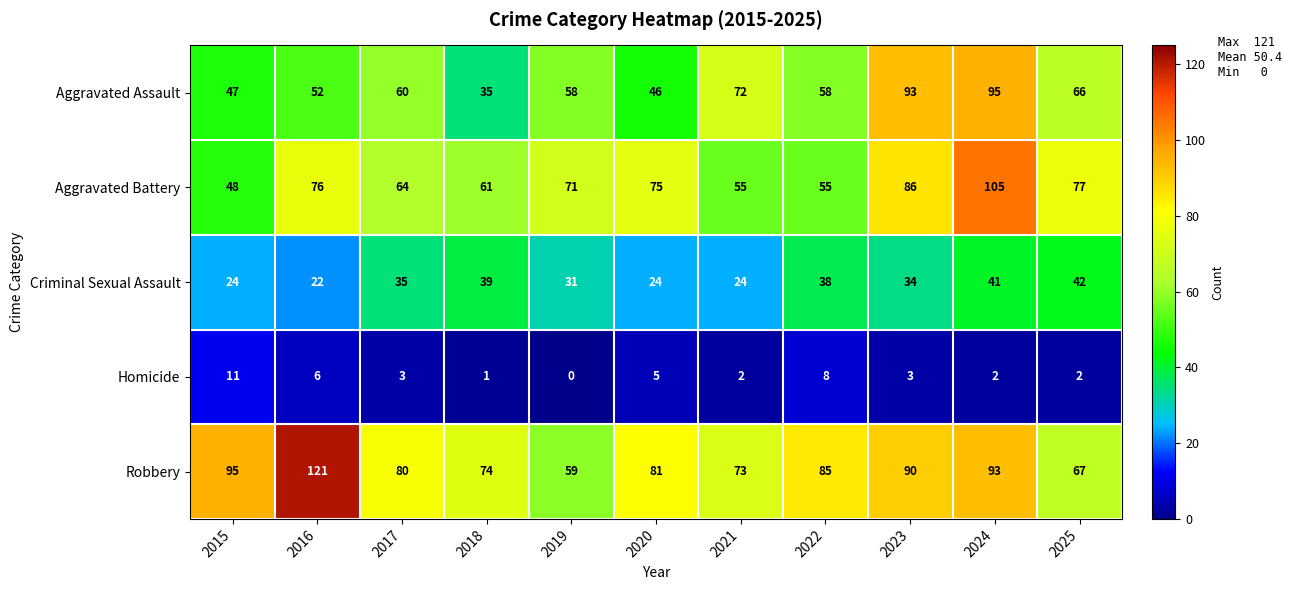

At which category is the sum across all series the highest?

2024